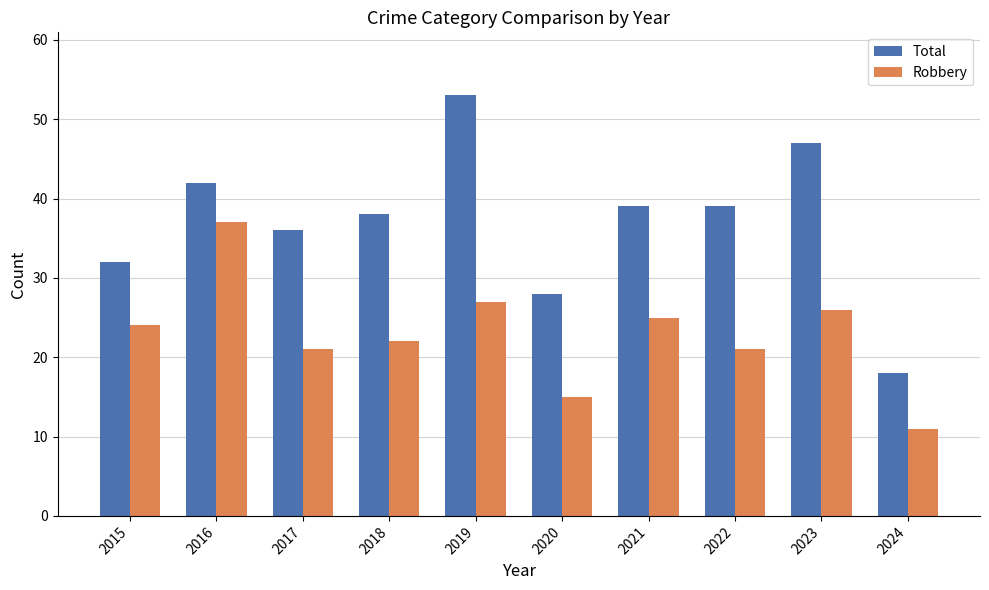

What is the total value across all series at 2015?

56